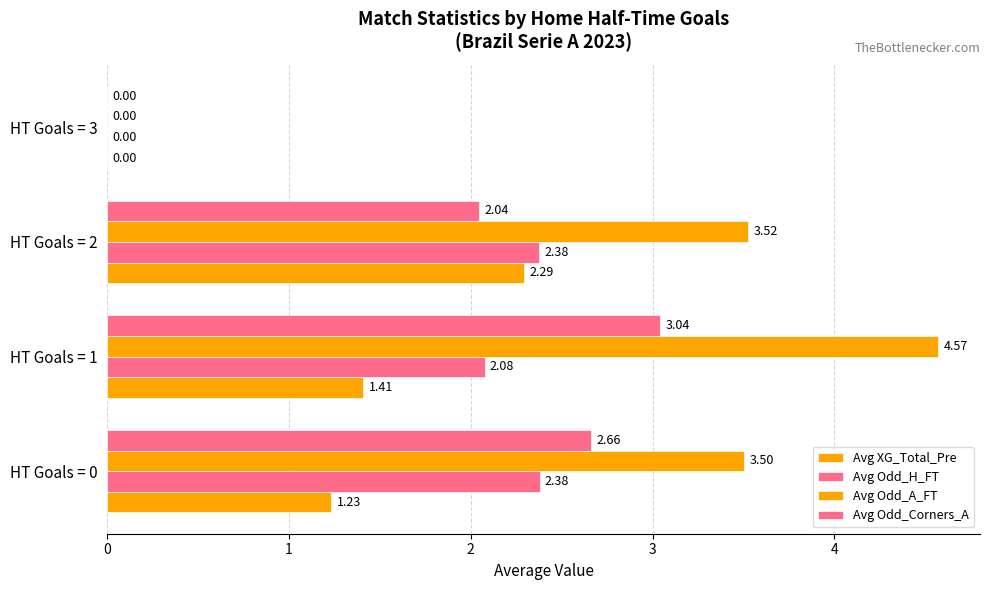

How many series are shown in this chart?

4